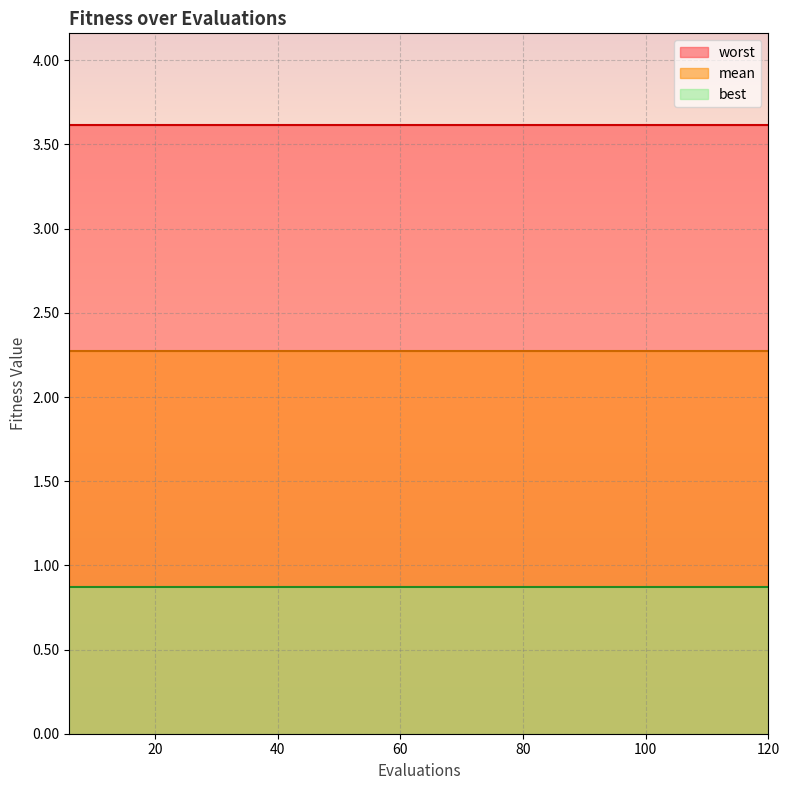

At which category does the chart reach its peak across all series?

6